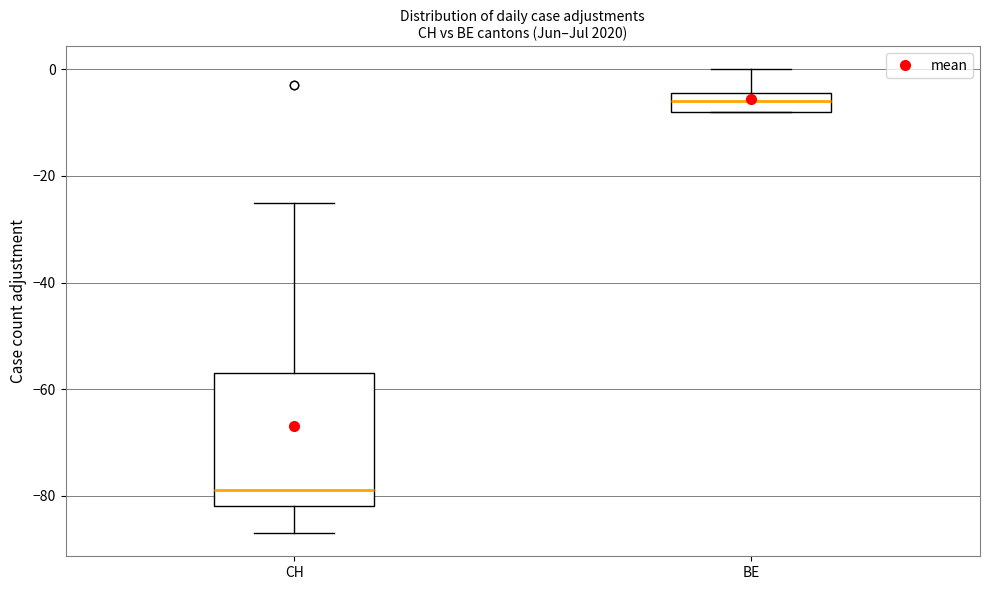

Reading left to right, transcribe this box plot: for each box, give where its median line is, the range the box spans, and where its two whiskers end, as read against the y-axis. The values are not printed on the chart, so give them approximately, as read against the axis.

CH: median -78, box -82 to -56, whiskers -86 to -24
BE: median -6, box -8 to -4, whiskers -8 to 0